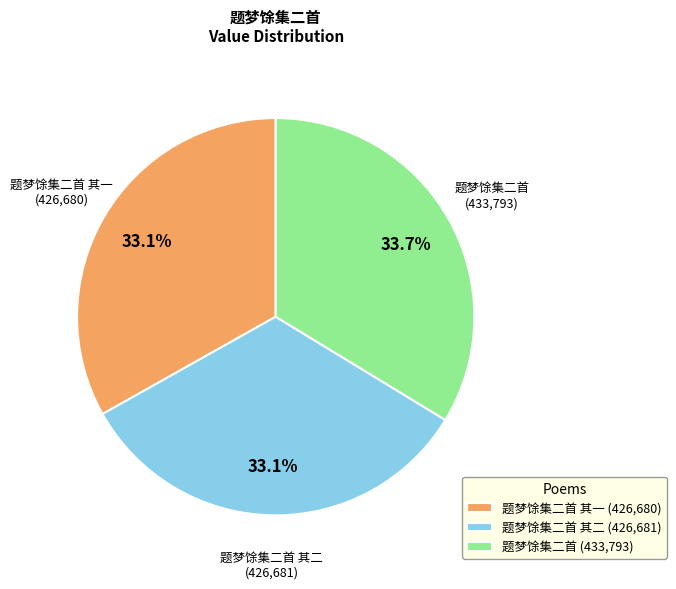

How many segments does this pie chart have?

3